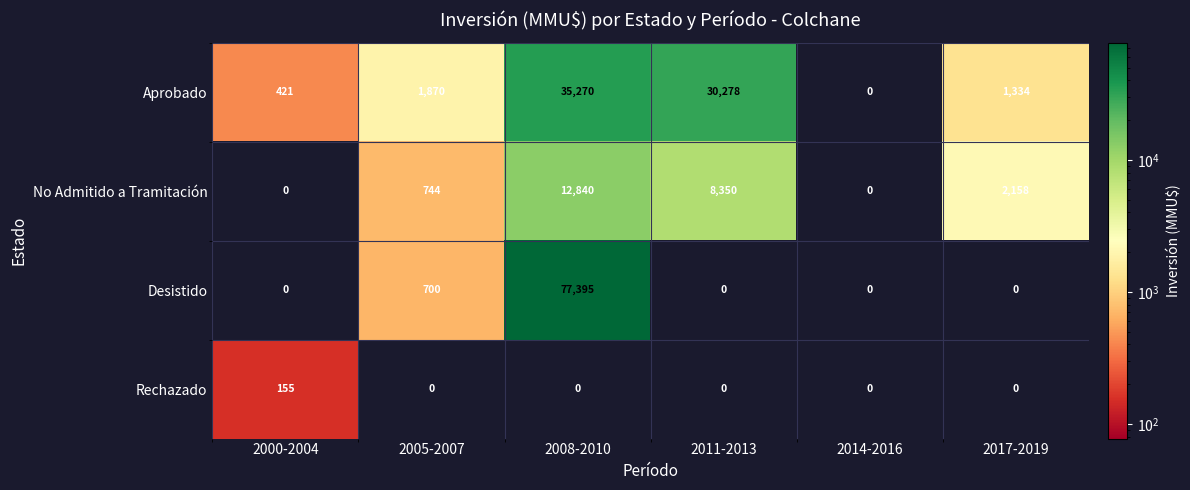

Which label corresponds to the largest value in the chart?

2008-2010